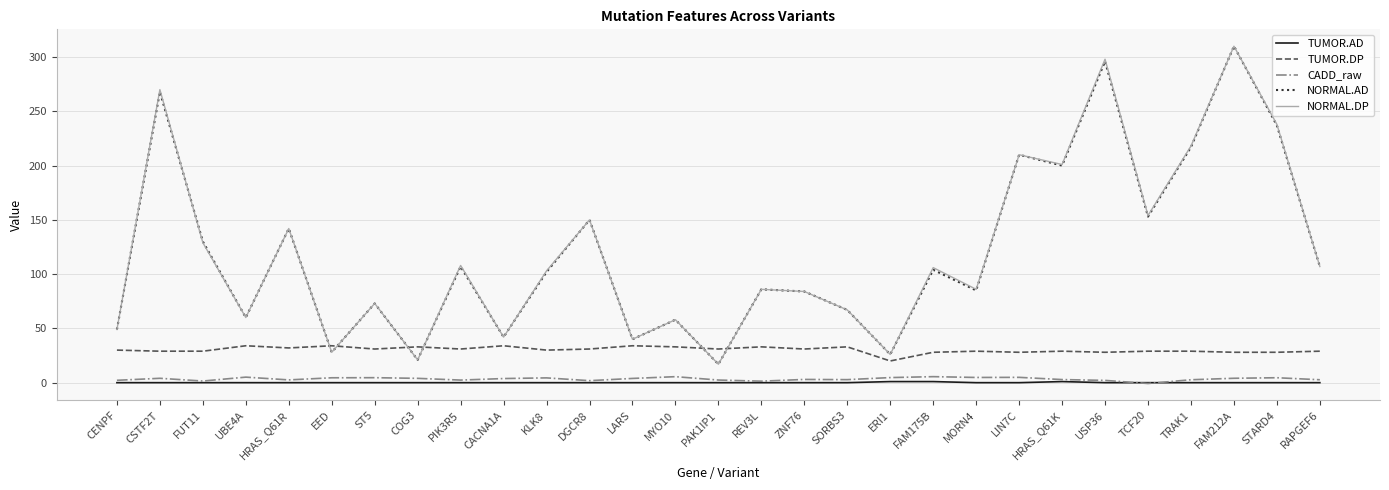

Which series changed the most between ERI1 and MORN4?

NORMAL.DP